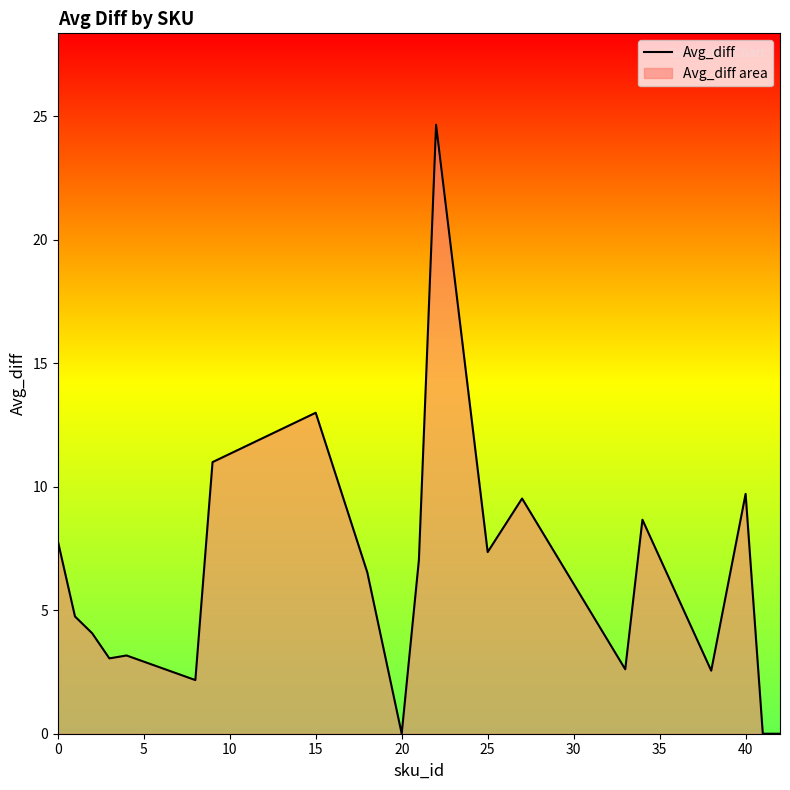

What is the value of the 14th point from the left?

9.5